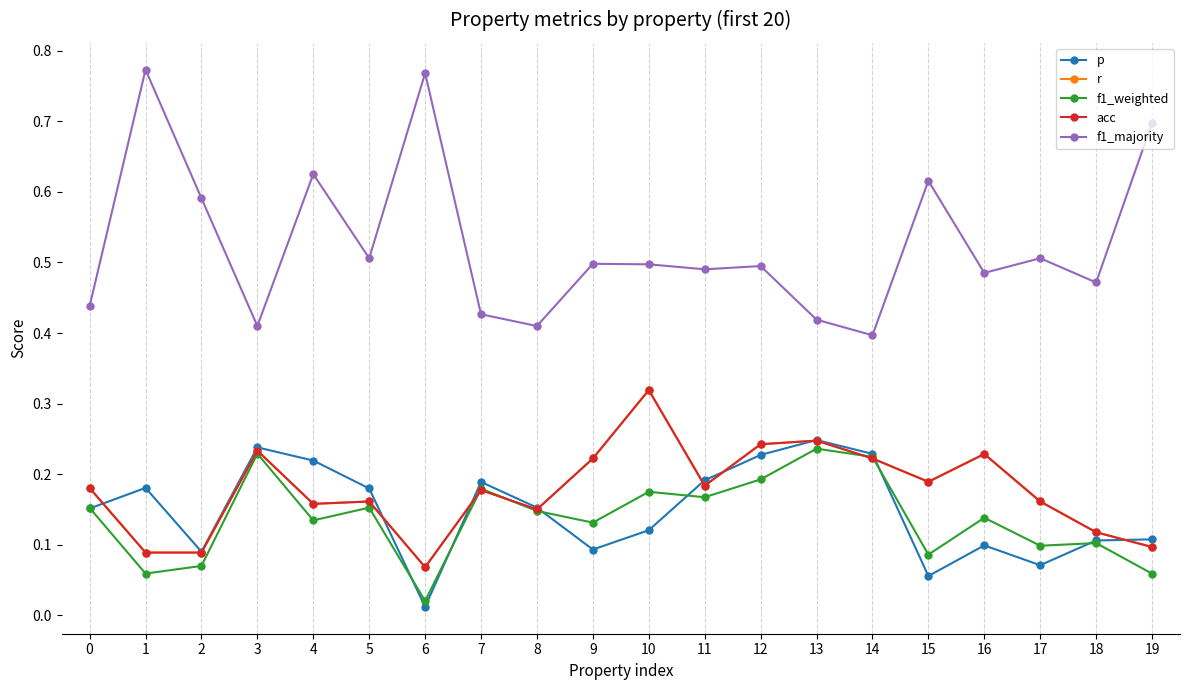

Which category has the lowest value in the p series?

6